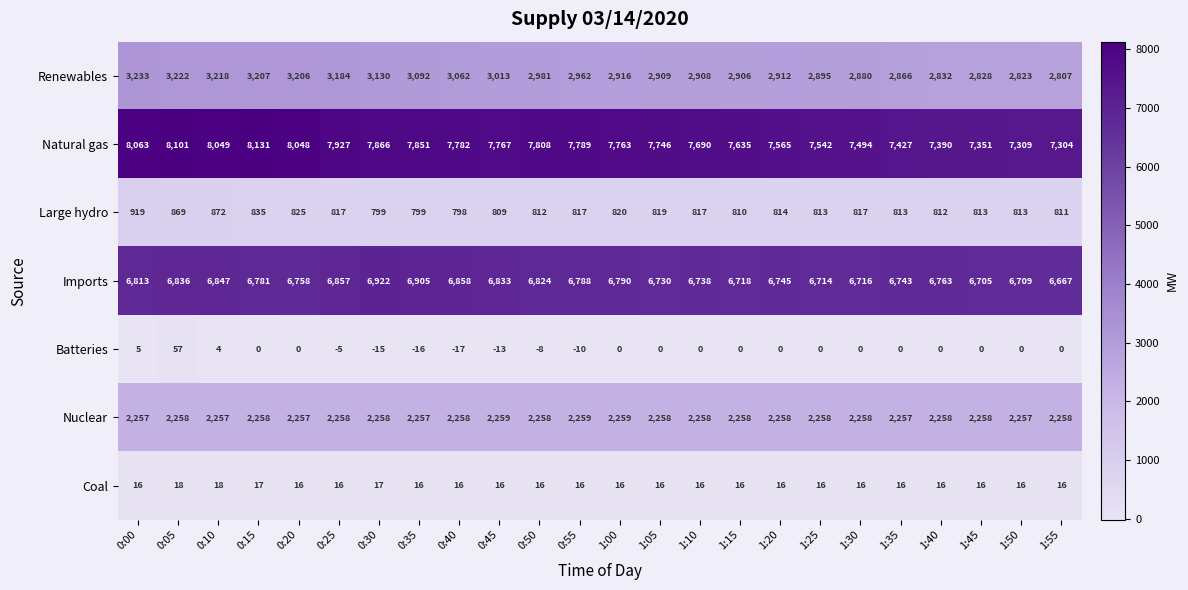

True or false: Imports has a value of 10406 at 1:30.

False